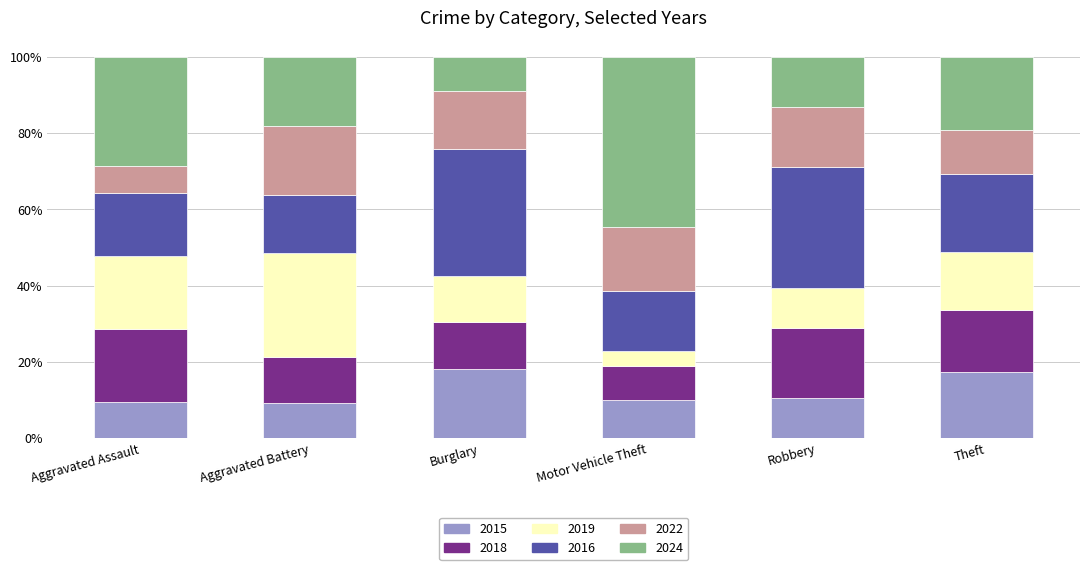

What is the total value across all series at Motor Vehicle Theft?

100.0